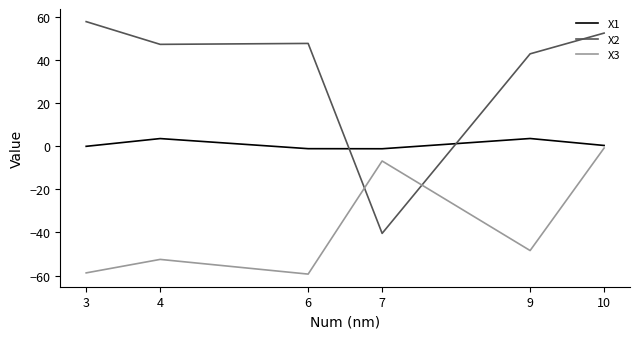

Is it true that X3 equals -0.8 at 10?

True